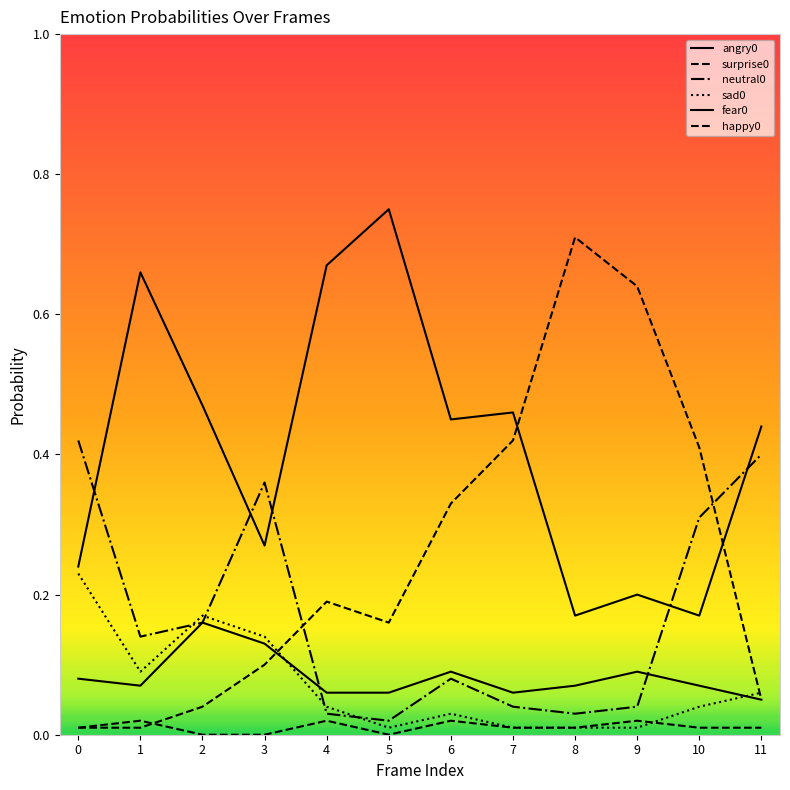

True or false: happy0 has more than 2 points higher than both neighbors.

True